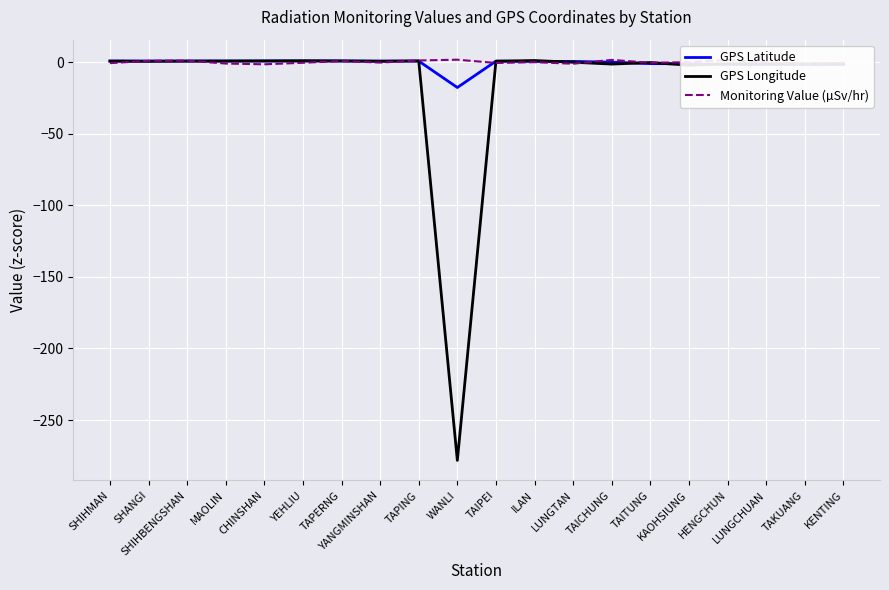

What is the smallest value displayed?

-278.2